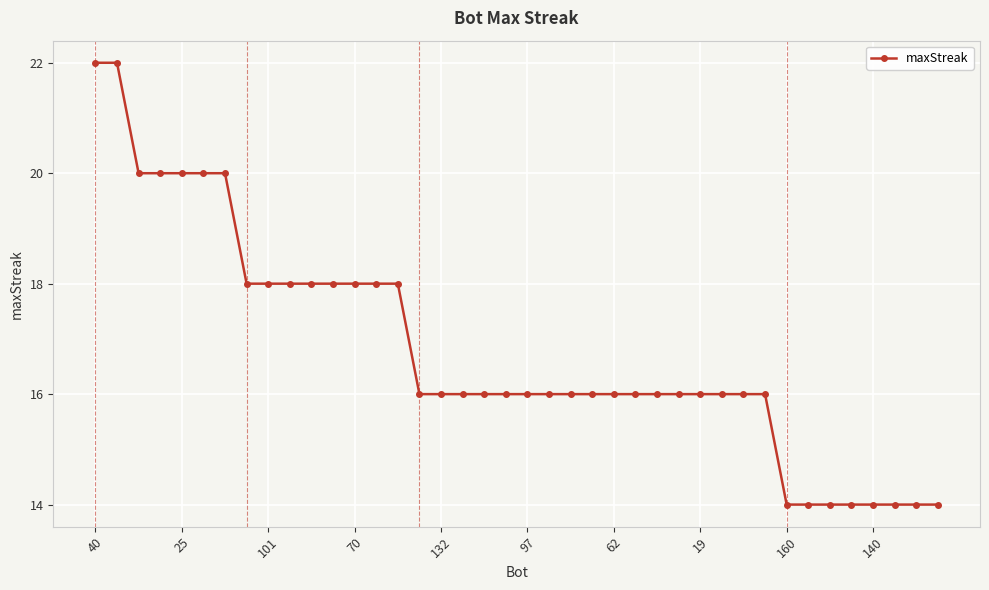

What is the value of the 5th point from the left?

20